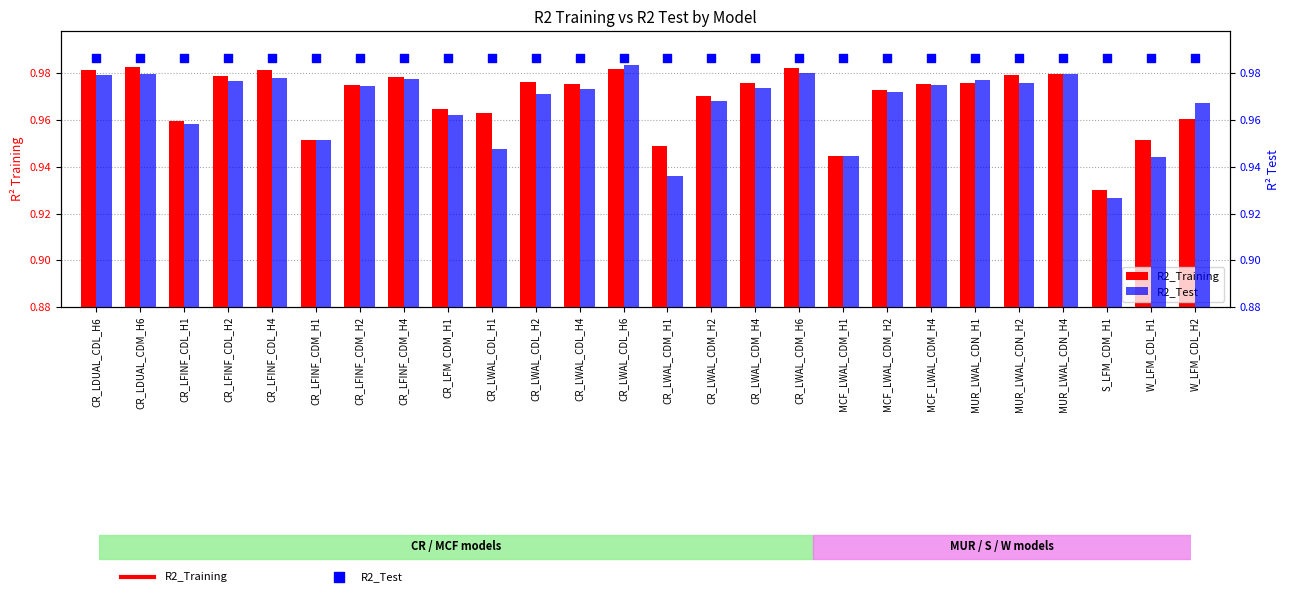

What are all the series names shown in the legend?

R2_Training, R2_Test